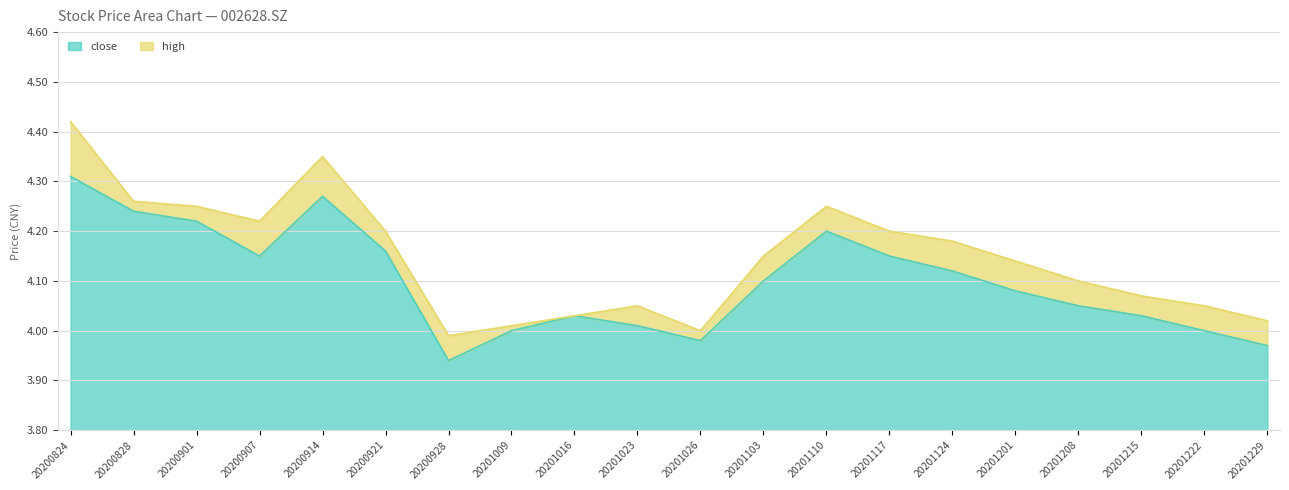

List the labels in order of close value, largest first.

20200824, 20200914, 20200828, 20200901, 20201110, 20200921, 20200907, 20201117, 20201124, 20201103, 20201201, 20201208, 20201016, 20201215, 20201023, 20201009, 20201222, 20201026, 20201229, 20200928